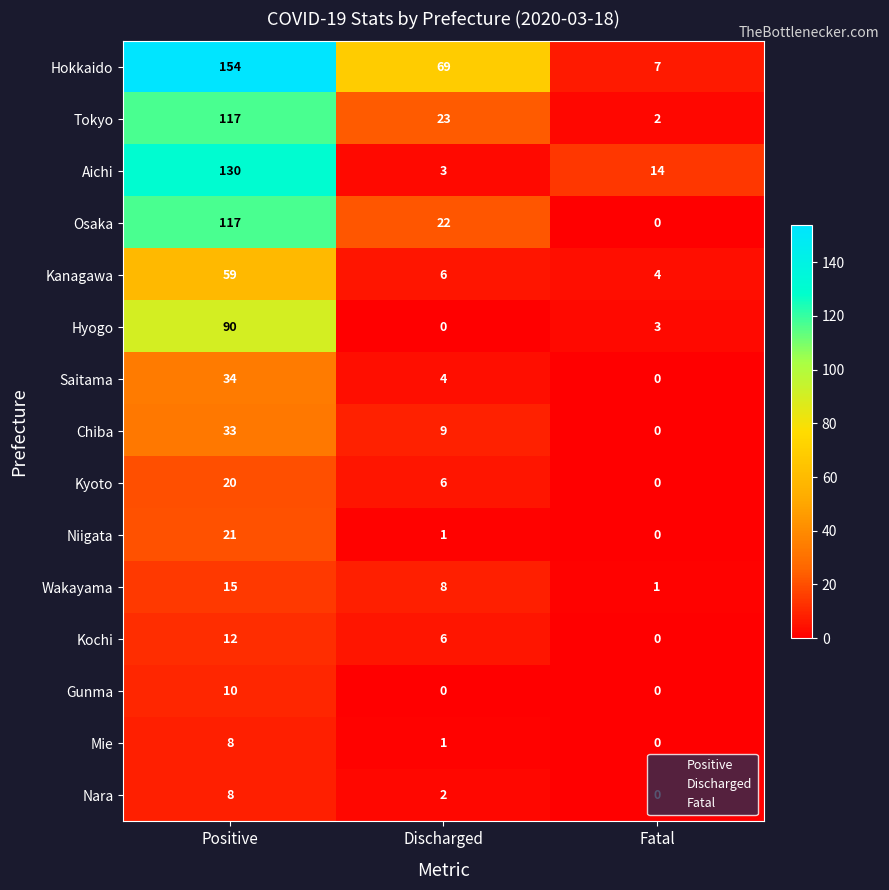

How many categories are shown in the chart?

3